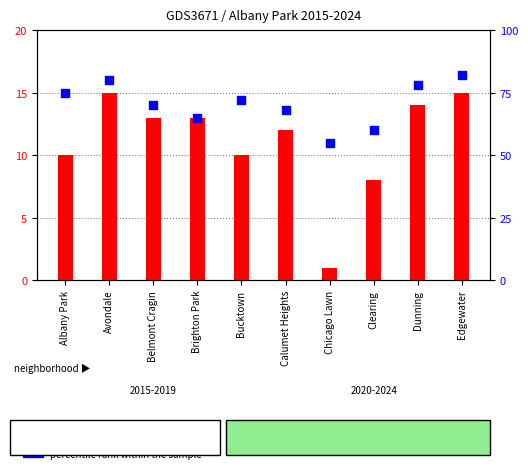

At which category is the sum across all series the highest?

Edgewater